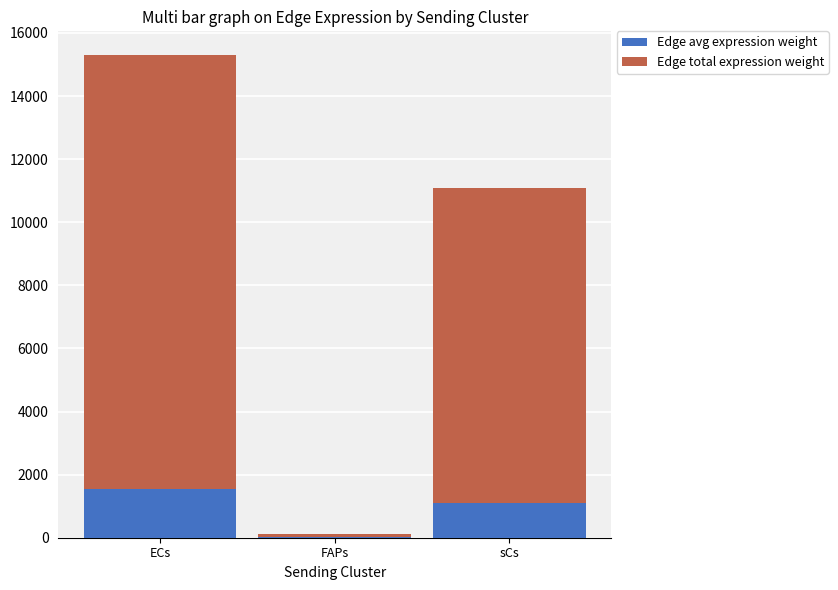

At which category is the sum across all series the highest?

ECs